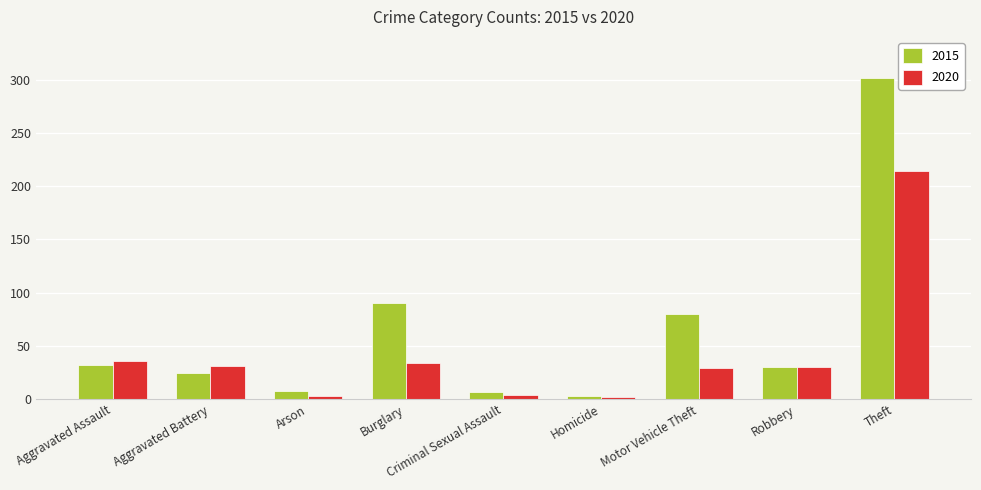

Is the value of 2015 at Burglary greater than the value of 2020 at Criminal Sexual Assault?

Yes